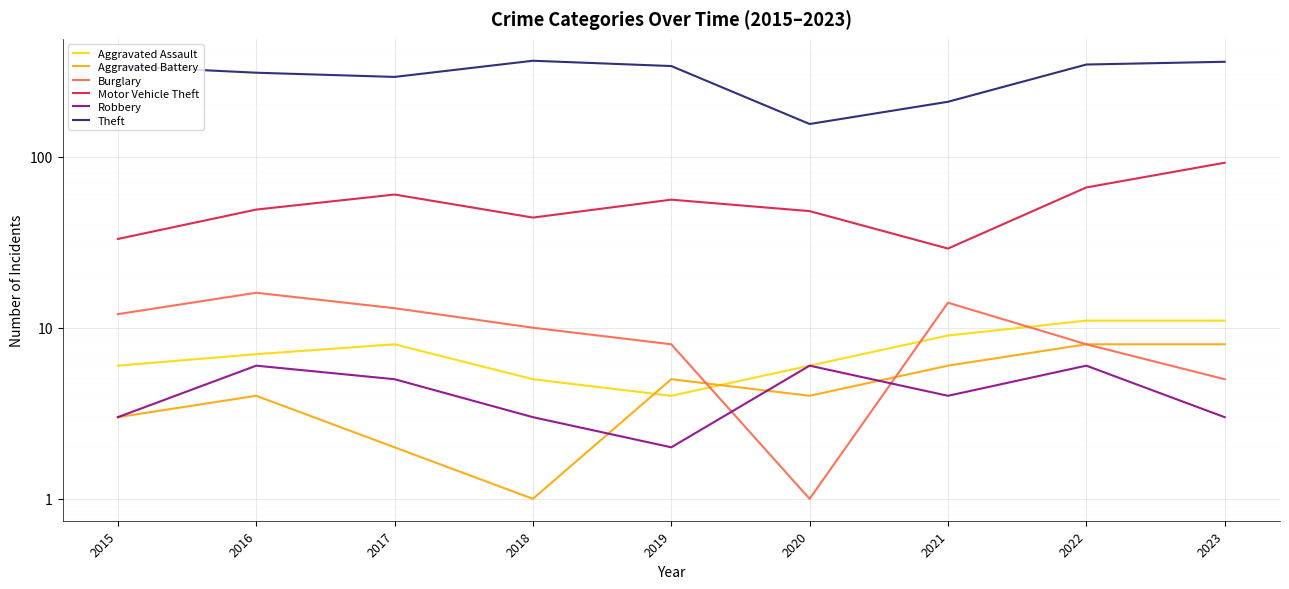

Where do Robbery and Aggravated Battery first cross each other?

2018 and 2019